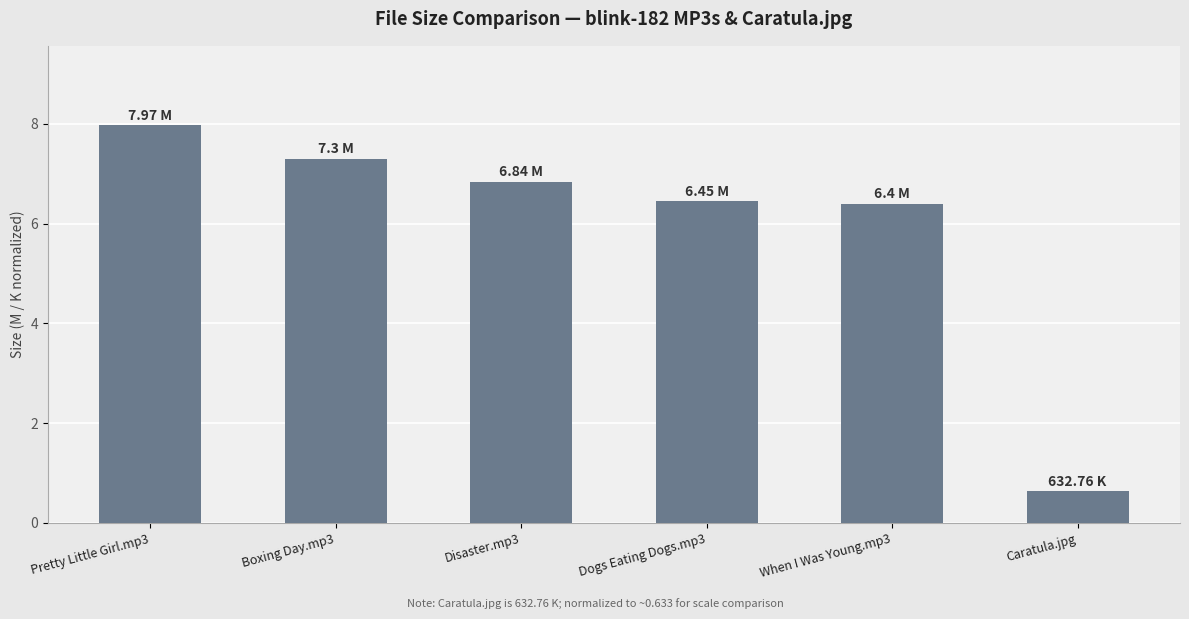

What is the approximate value at When I Was Young.mp3?

6.4